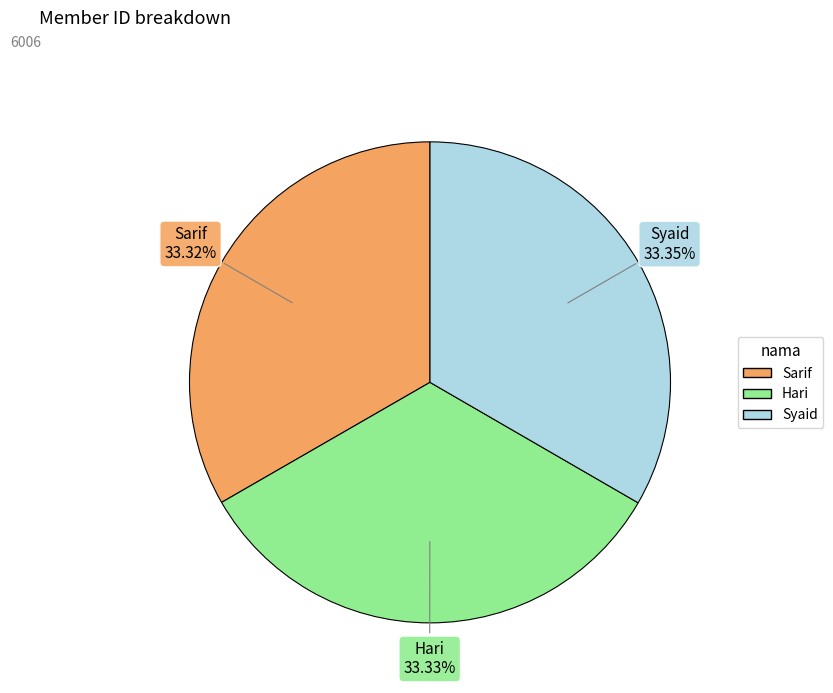

How many slices are in this pie chart?

3